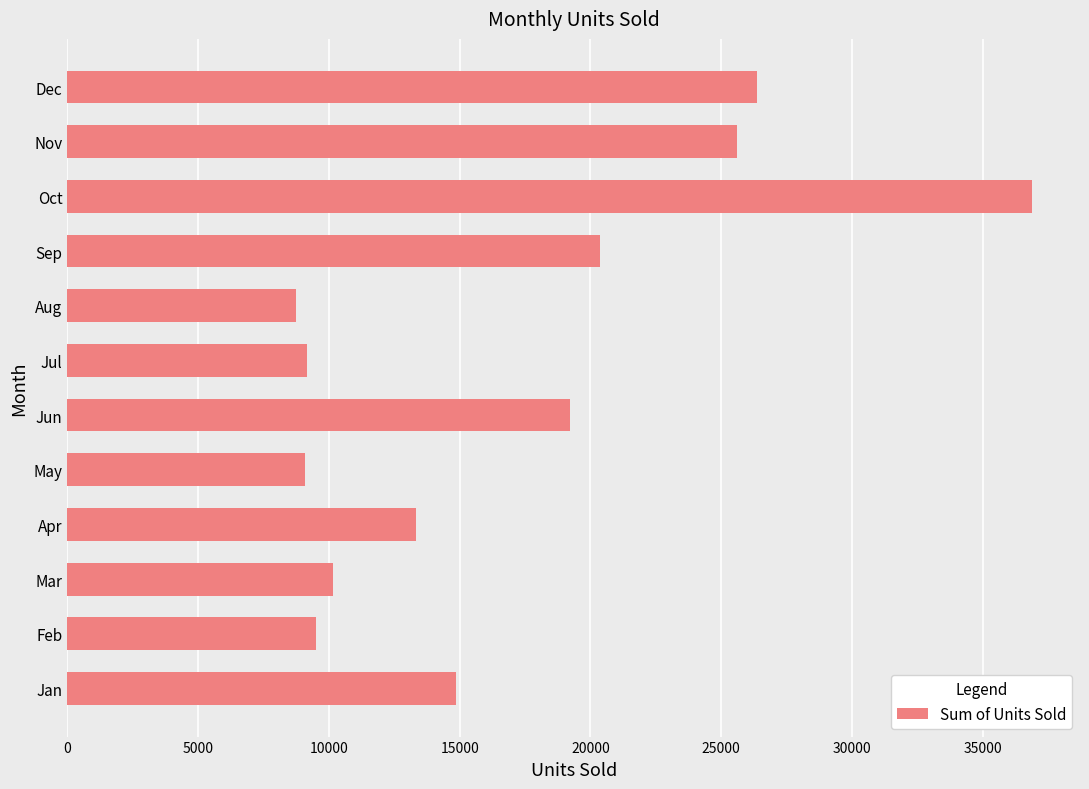

Are the bars grouped side by side (vs. stacked)?

No